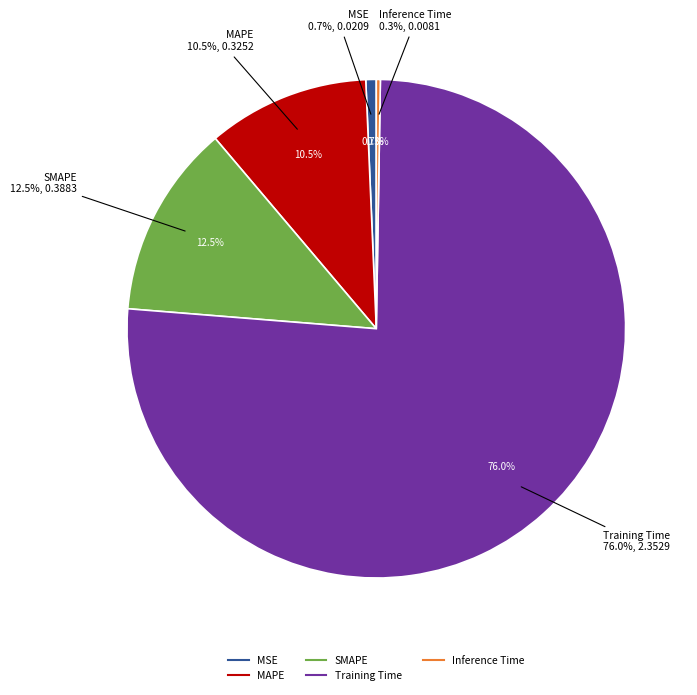

What is the change in value from MSE to MAPE?

+0.3